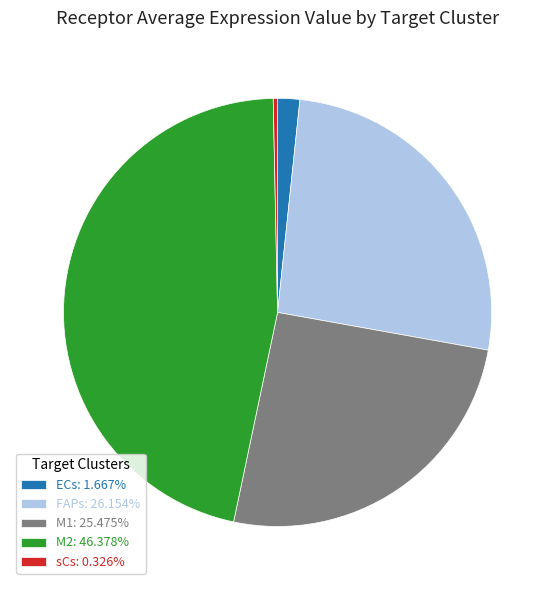

Is the sum of sCs: 0.326% and FAPs: 26.154% greater than half?

No